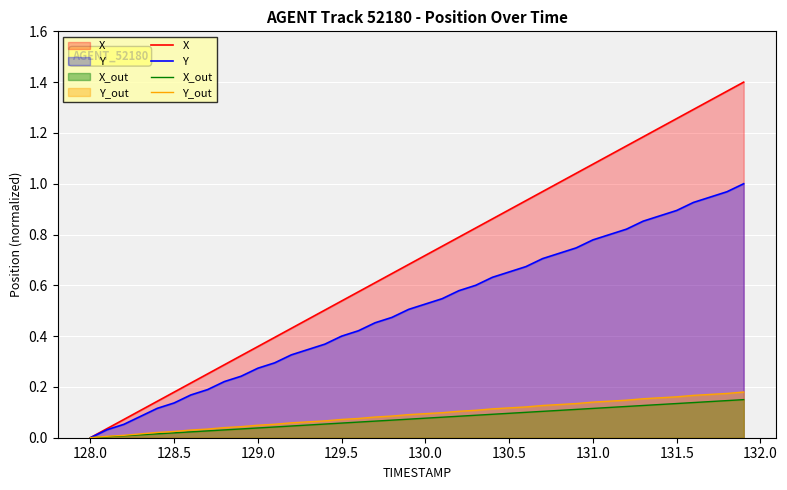

True or false: Y_out and Y cross at least once.

False